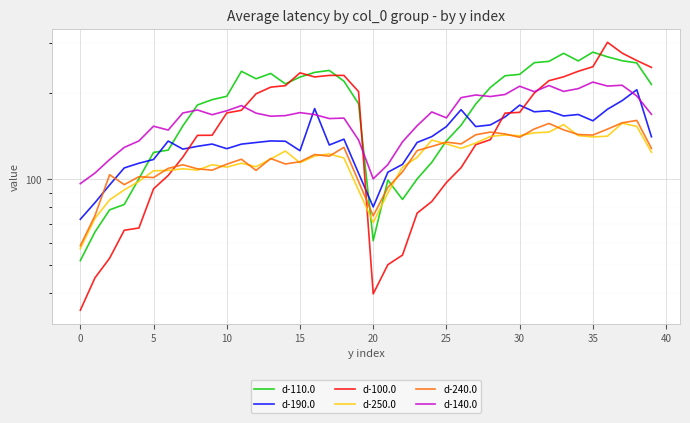

At how many categories does at least one series exceed 226?

17